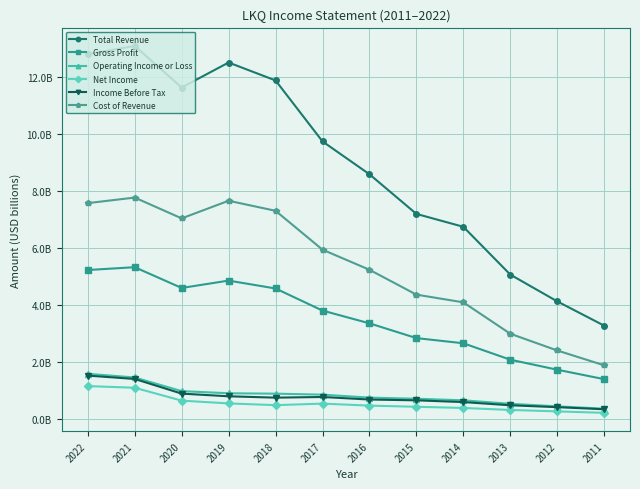

What is the total value across all series at 2016?

19.1